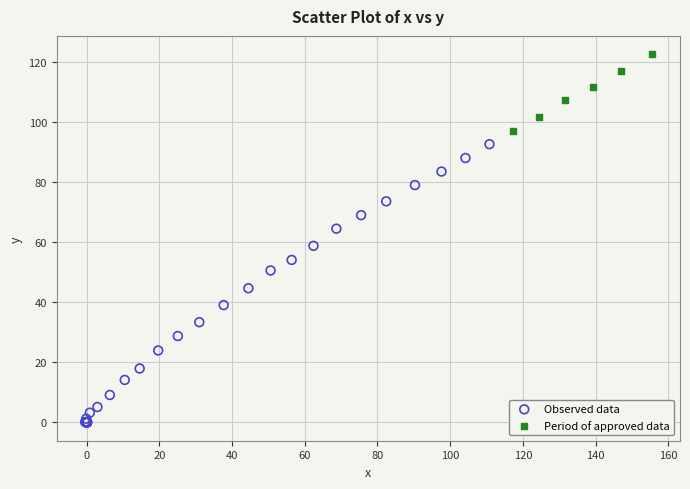

Which series has the largest Y range (max minus min)?

Observed data